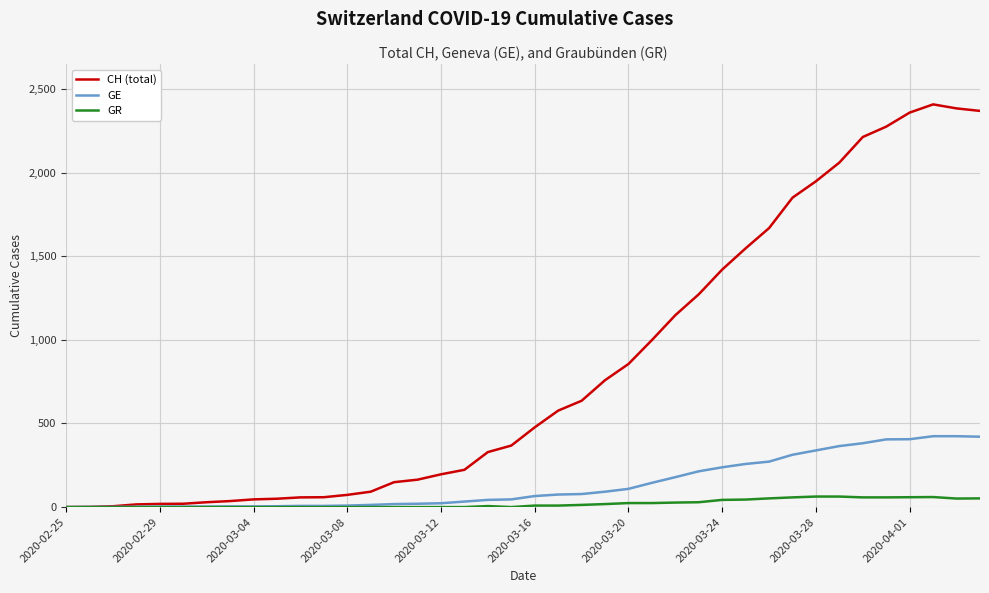

Which series has the largest range (max minus min)?

CH (total)